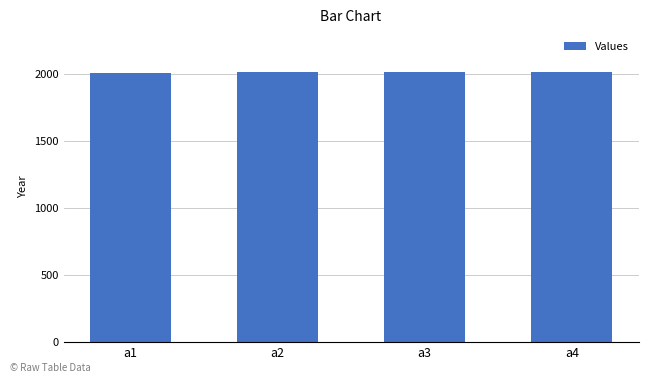

Is it true that the value at a4 is 2013?

True